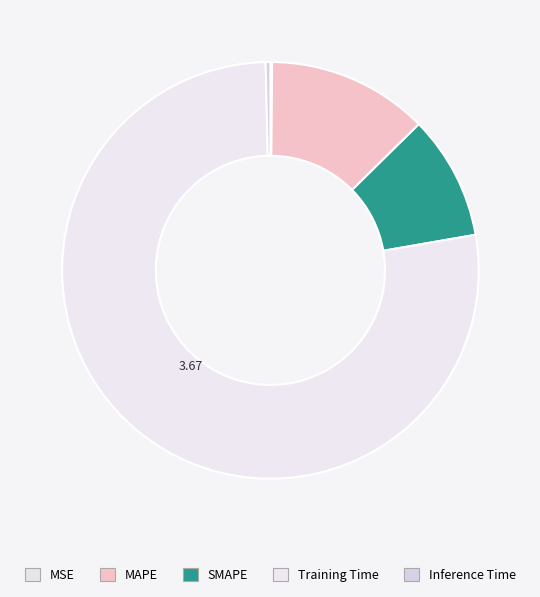

What is the largest slice in the pie chart?

Training Time